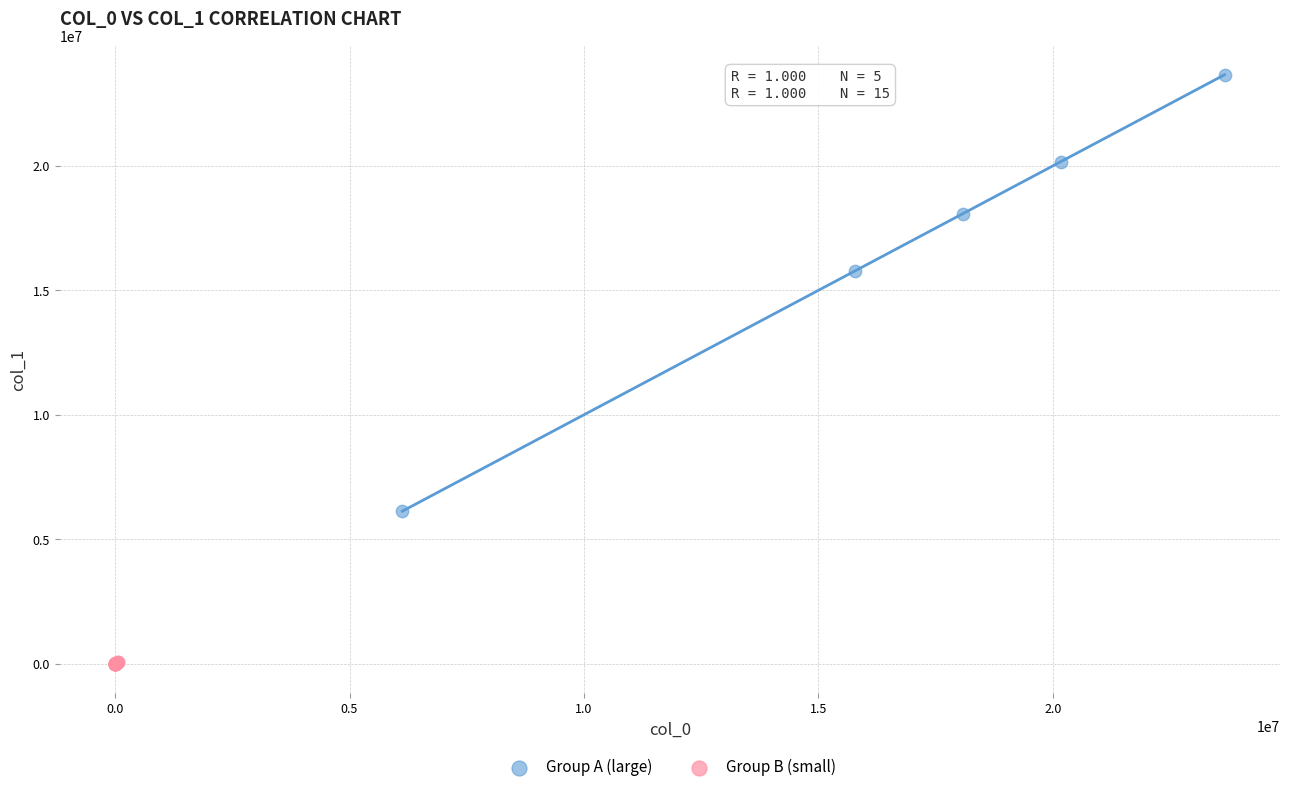

Which series reaches the maximum Y coordinate?

Group A (large)